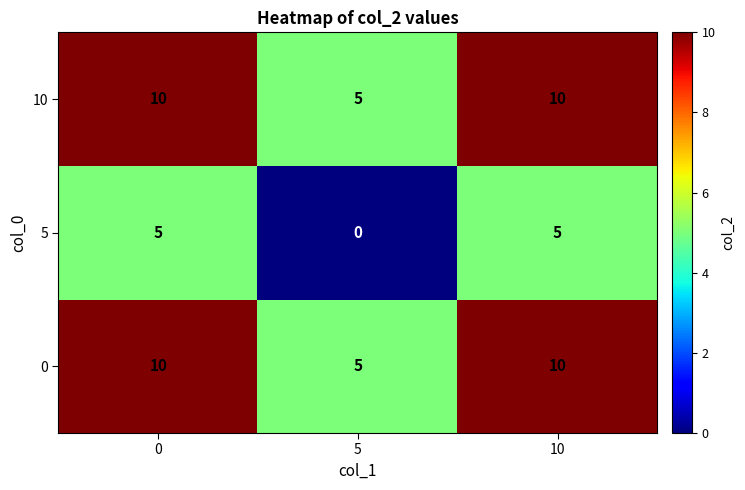

Reading left to right, list all the values displayed in this chart.

10: 0=10	5=5	10=10
5: 0=5	5=0	10=5
0: 0=10	5=5	10=10